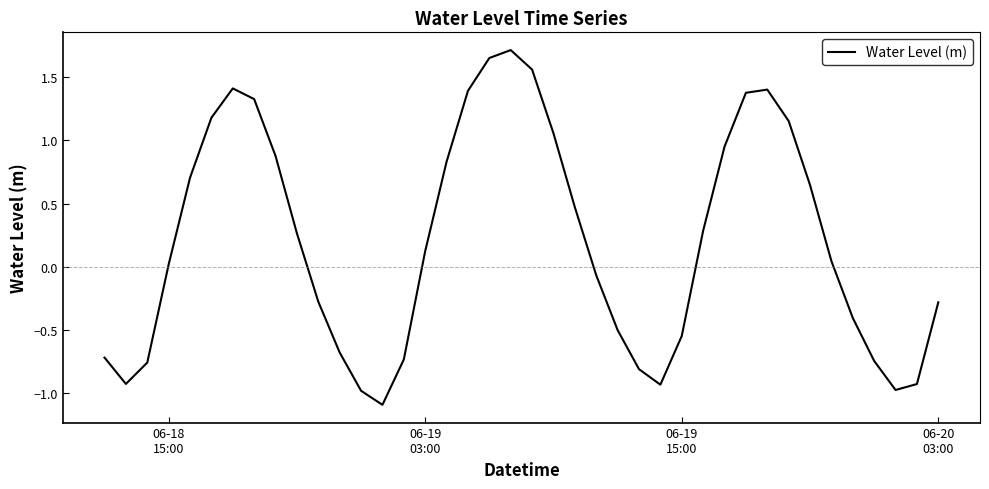

What is the difference between the maximum and minimum values?

2.8